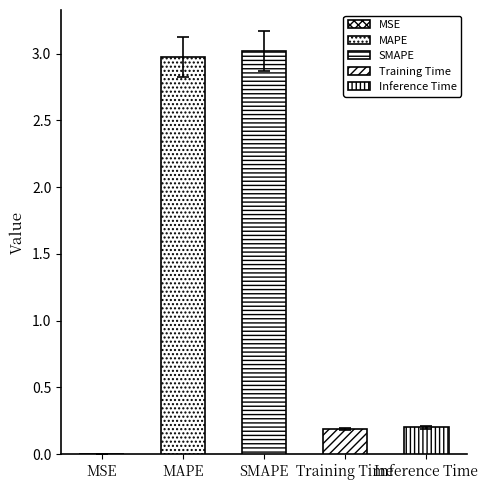

The value at Inference Time is 0.2. True or false?

True